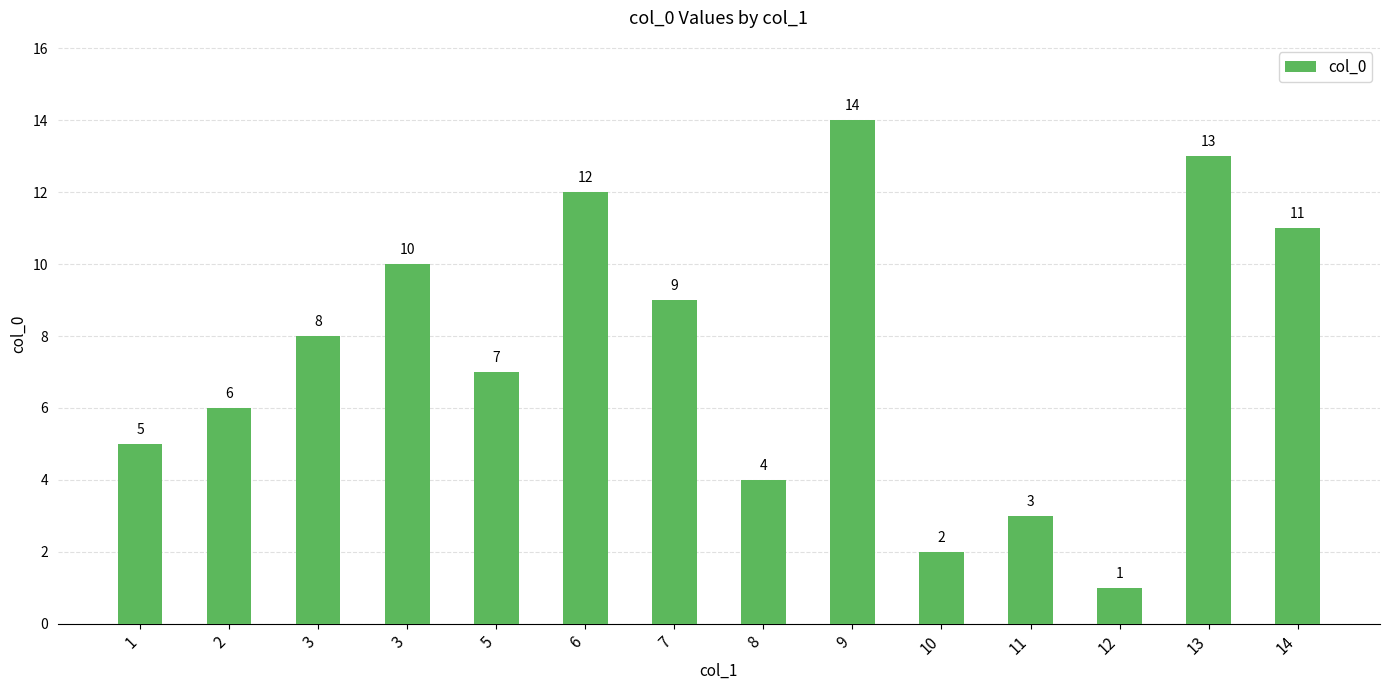

Are the bars horizontal?

No